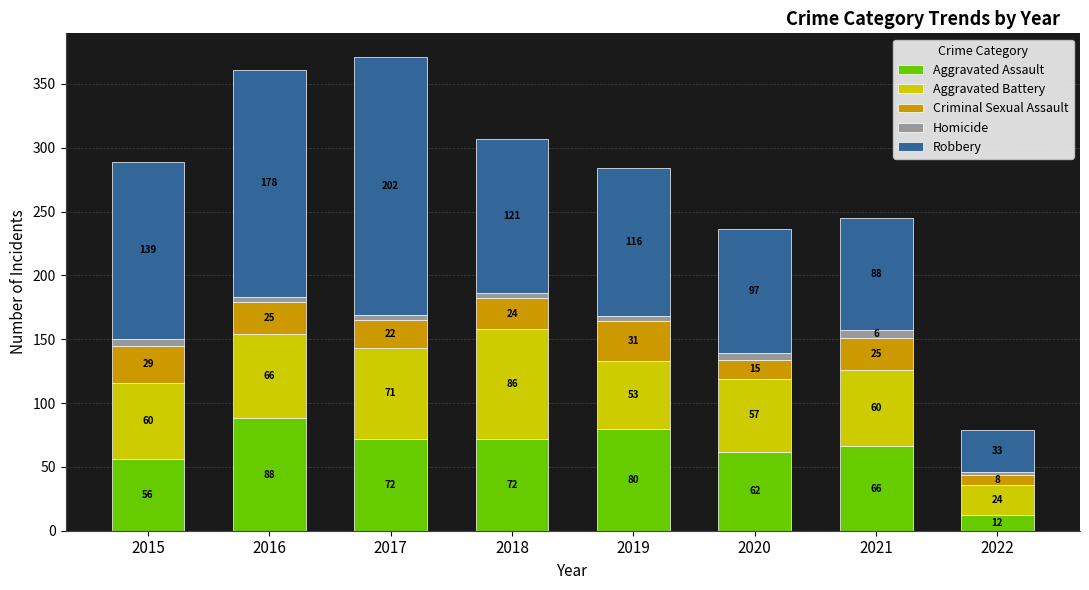

How many bars are there in total?

8